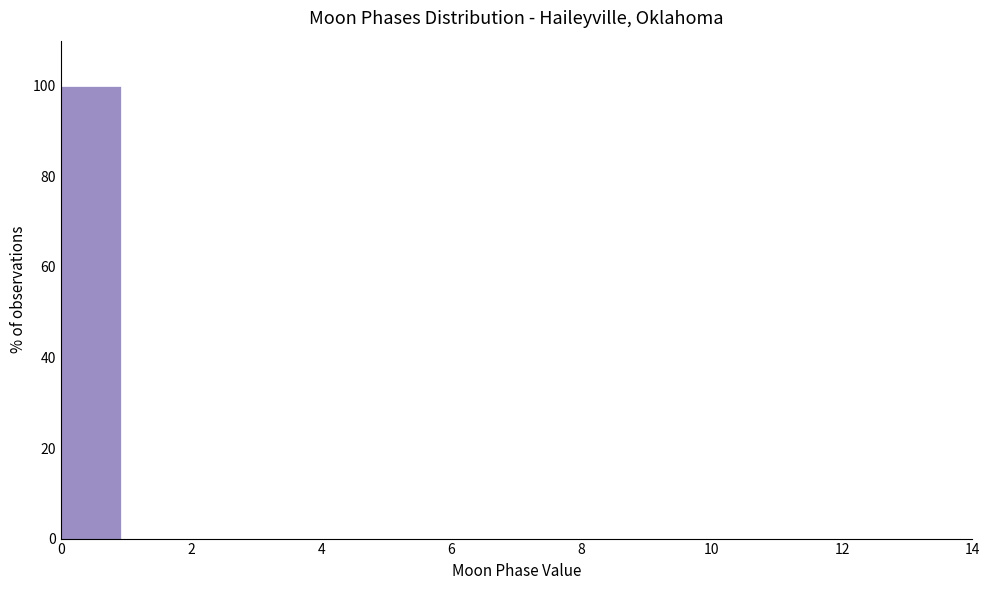

Reading left to right, transcribe this chart: for each bar, give the range it covers on the x-axis and its height. Neither the bar edges nor the heights are printed on the chart, so give them approximately, as read against the axes.

0.0 to 1.0: 100
1.0 to 1.8: 0
1.8 to 2.8: 0
2.8 to 3.8: 0
3.8 to 4.6: 0
4.6 to 5.6: 0
5.6 to 6.6: 0
6.6 to 7.4: 0
7.4 to 8.4: 0
8.4 to 9.4: 0
9.4 to 10.2: 0
10.2 to 11.2: 0
11.2 to 12.2: 0
12.2 to 13.0: 0
13.0 to 14.0: 0